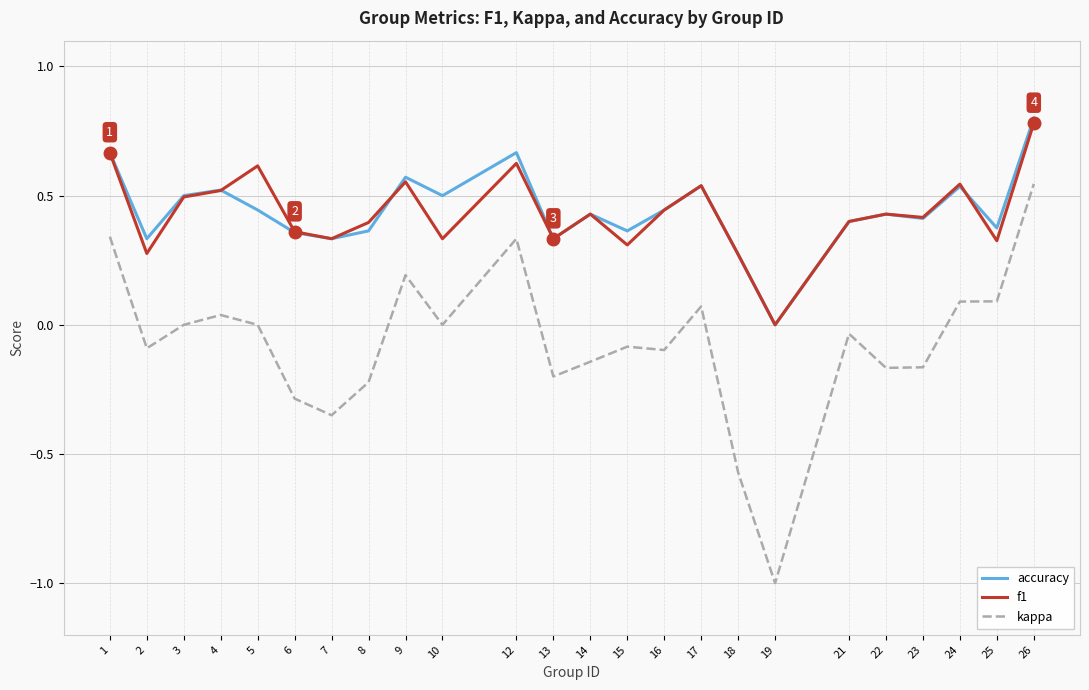

True or false: f1 and kappa intersect in this chart.

False